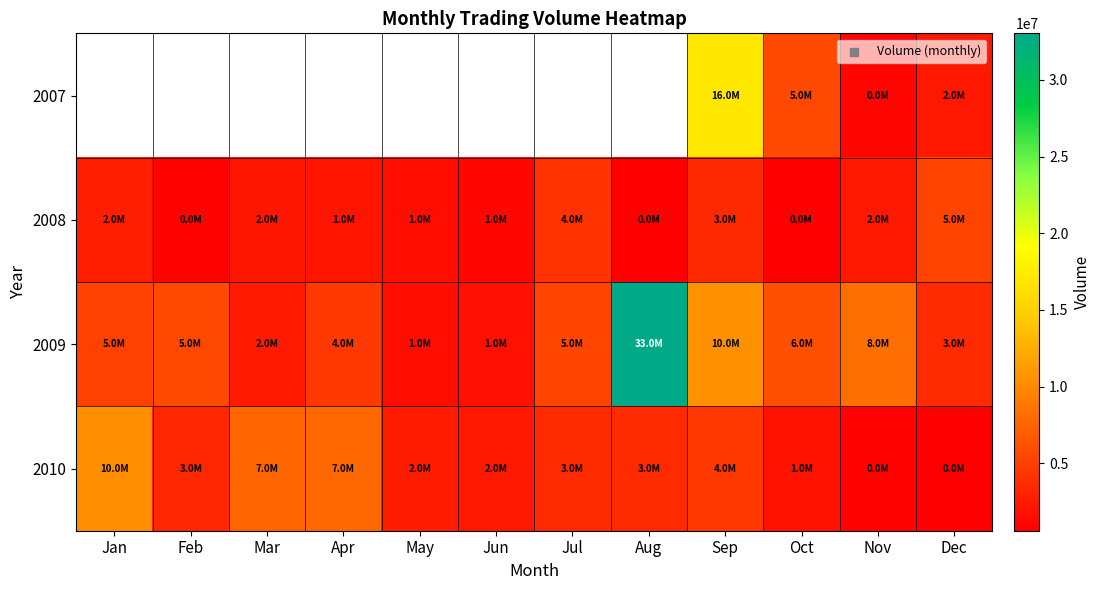

What is the smallest value displayed?

595385.0